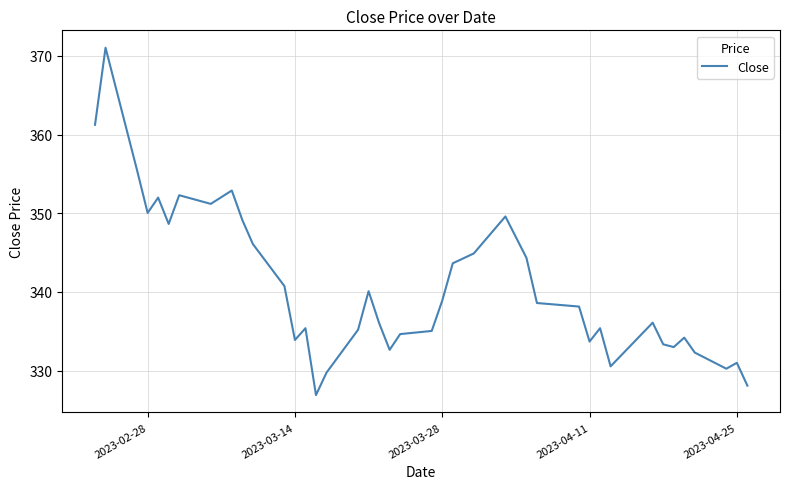

What is the minimum value shown in the chart?

326.9